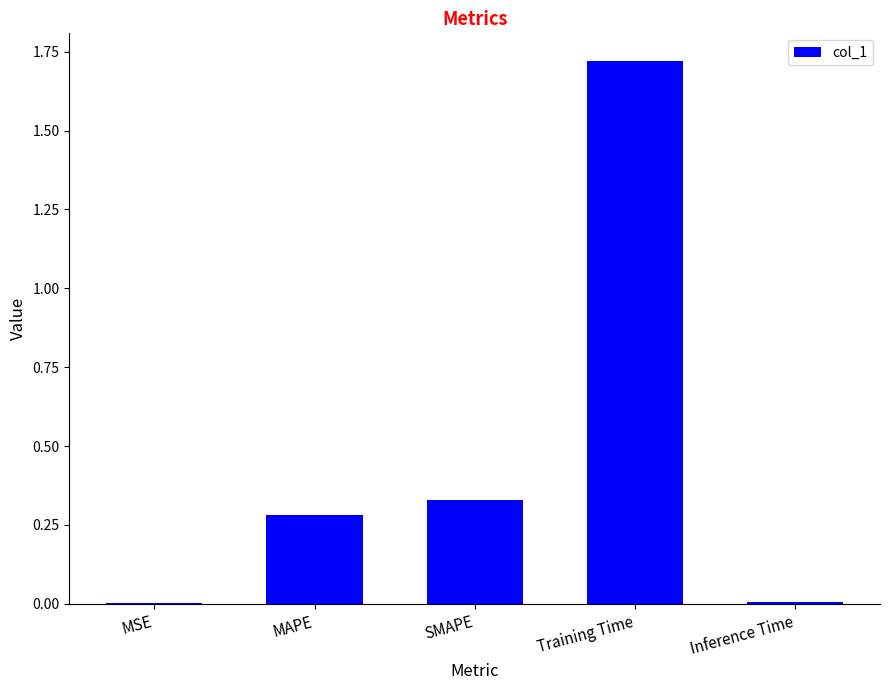

True or false: the data shows 0.0 at Inference Time.

True